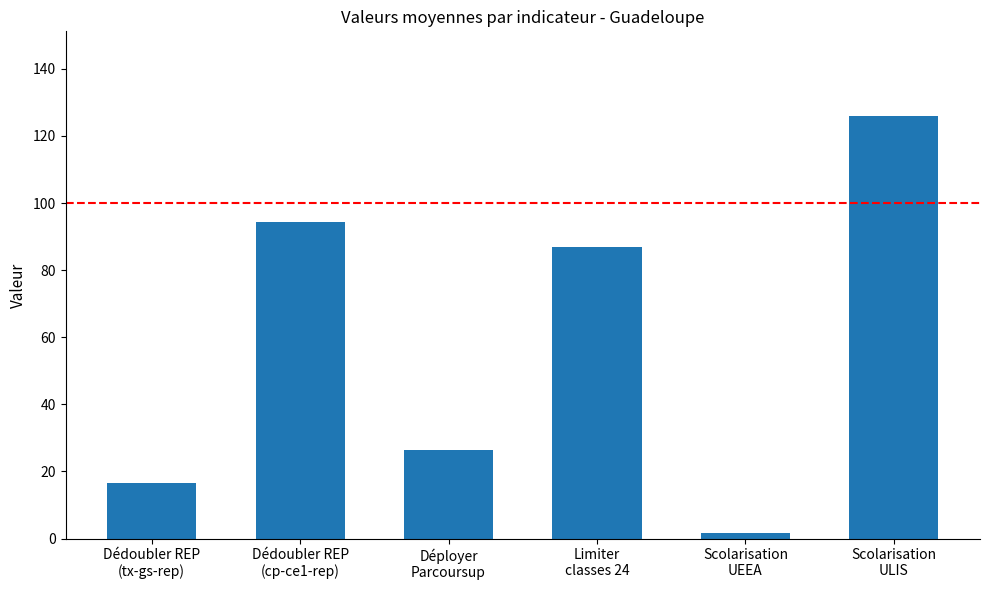

What is the ratio of the value at Dédoubler REP
(tx-gs-rep) to the value at Dédoubler REP
(cp-ce1-rep)?

0.2